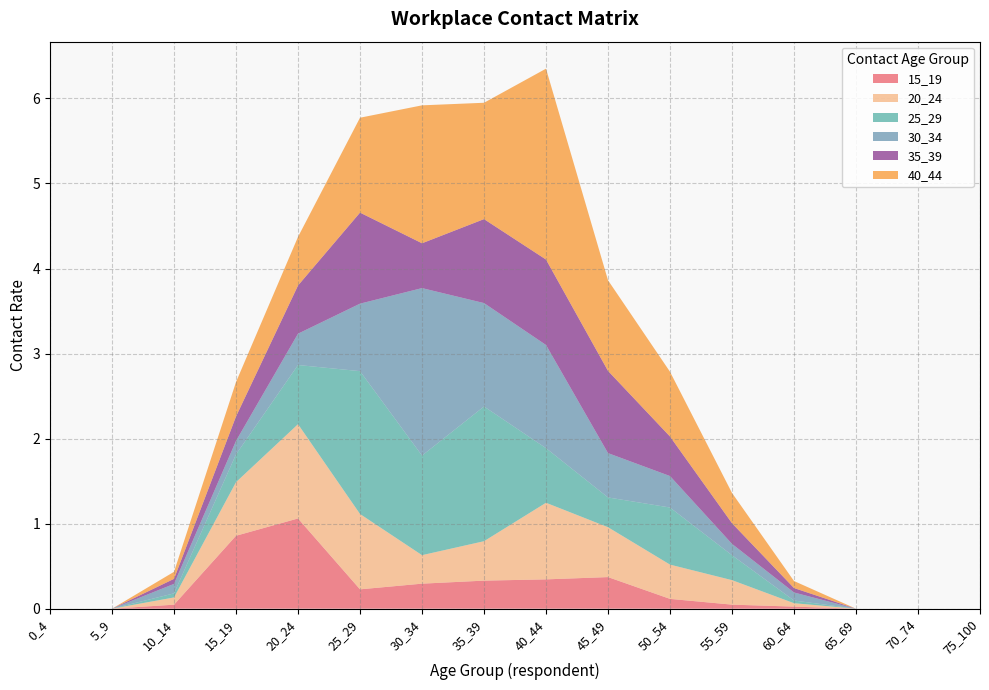

Reading left to right, what are all the values shown in this chart?

15_19: 0.0	0.0	0.0	0.9	1.1	0.2	0.3	0.3	0.3	0.4	0.1	0.0	0.0	0.0	0.0	0.0
20_24: 0.0	0.0	0.1	0.6	1.1	0.9	0.3	0.5	0.9	0.6	0.4	0.3	0.0	0.0	0.0	0.0
25_29: 0.0	0.0	0.0	0.3	0.7	1.7	1.2	1.6	0.6	0.4	0.7	0.3	0.0	0.0	0.0	0.0
30_34: 0.0	0.0	0.1	0.2	0.4	0.8	2.0	1.2	1.2	0.5	0.4	0.1	0.1	0.0	0.0	0.0
35_39: 0.0	0.0	0.1	0.3	0.6	1.1	0.5	1.0	1.0	1.0	0.5	0.2	0.1	0.0	0.0	0.0
40_44: 0.0	0.0	0.1	0.4	0.6	1.1	1.6	1.4	2.2	1.1	0.8	0.4	0.1	0.0	0.0	0.0